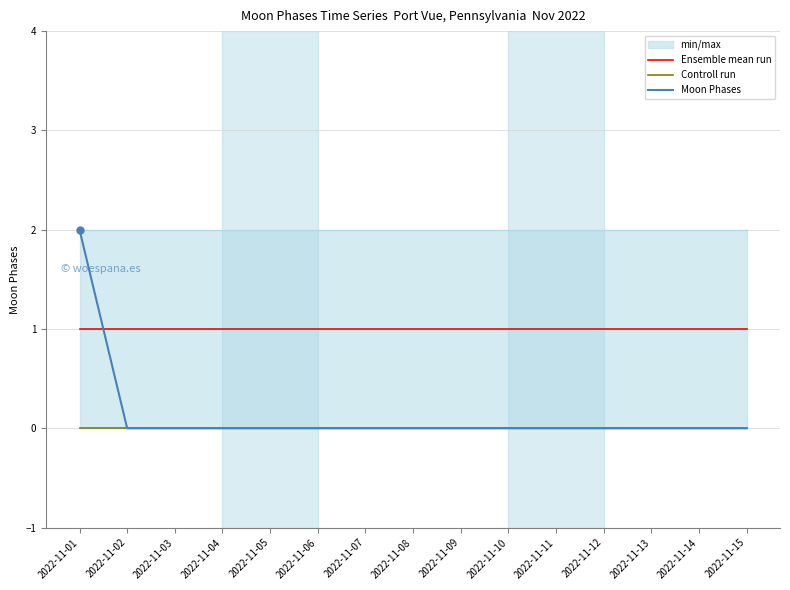

Between 2022-11-11 and 2022-11-14, which is larger?

2022-11-11